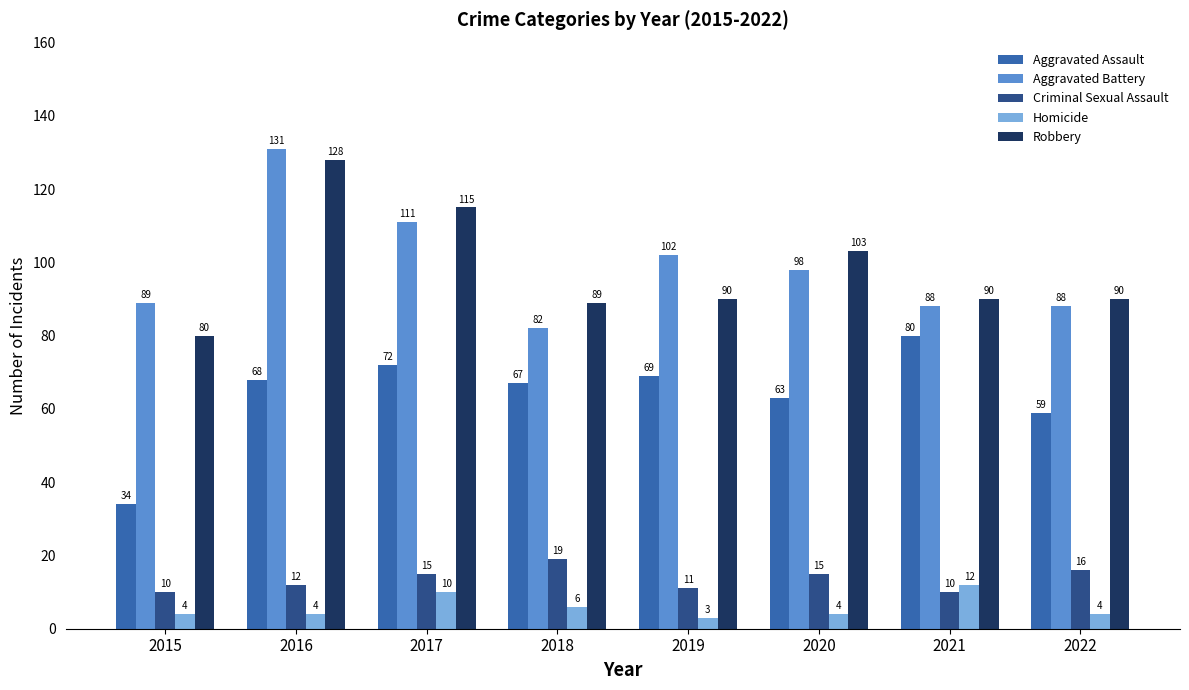

Does the chart contain any negative values?

No